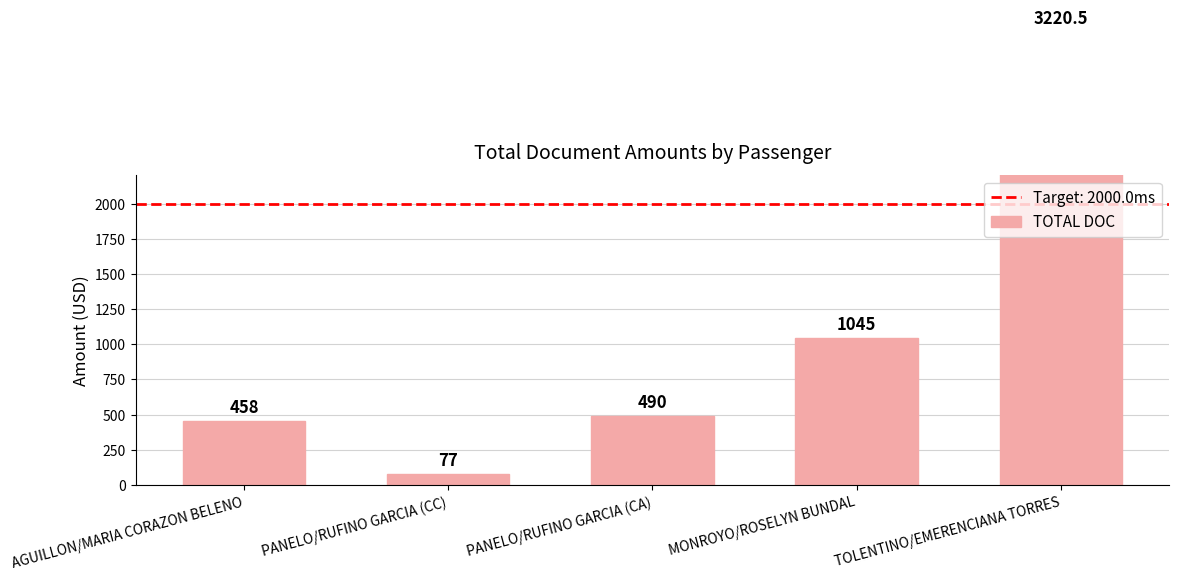

Which has a higher value, PANELO/RUFINO GARCIA (CA) or PANELO/RUFINO GARCIA (CC)?

PANELO/RUFINO GARCIA (CA)